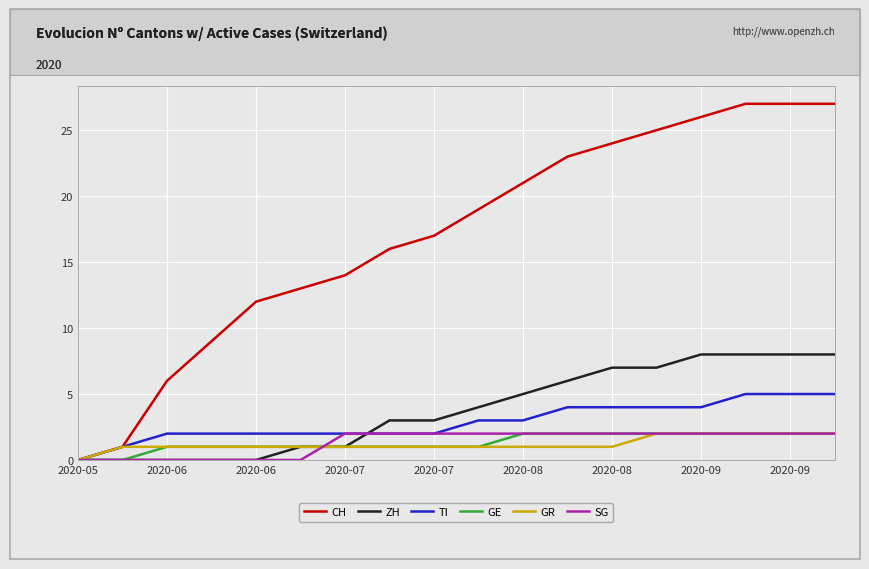

Which series has the largest range (max minus min)?

CH